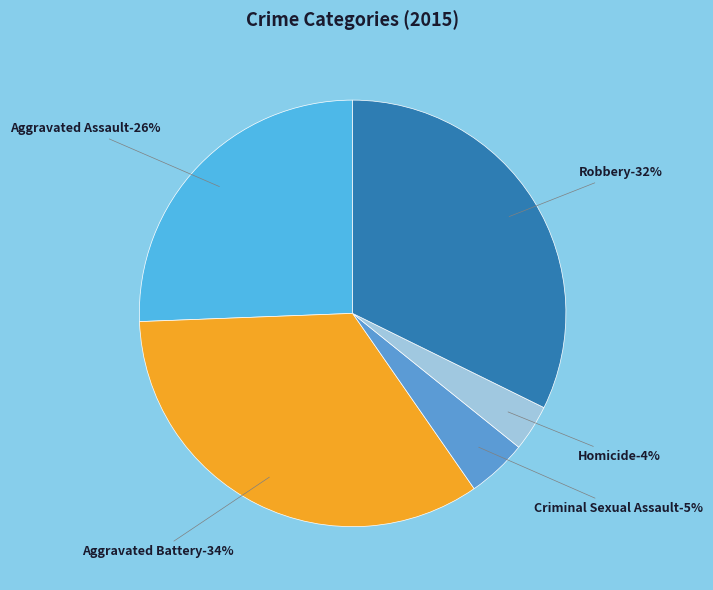

Does Homicide account for over 50% of the chart?

No